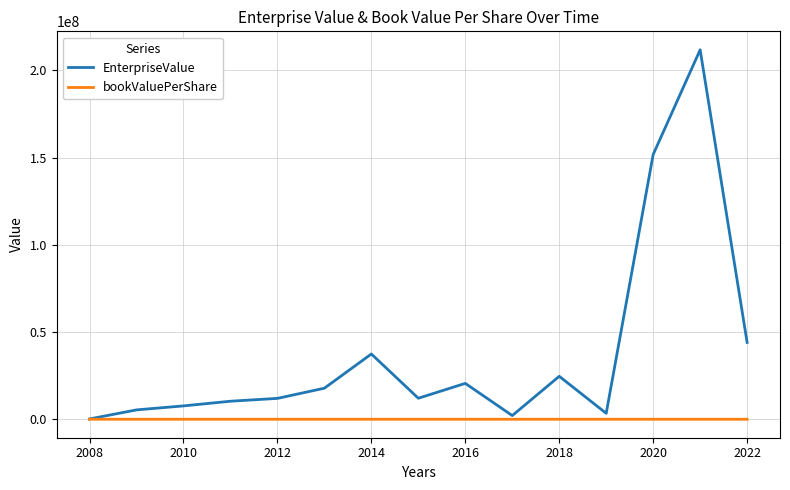

What is the maximum value shown in the chart?

211797682.6